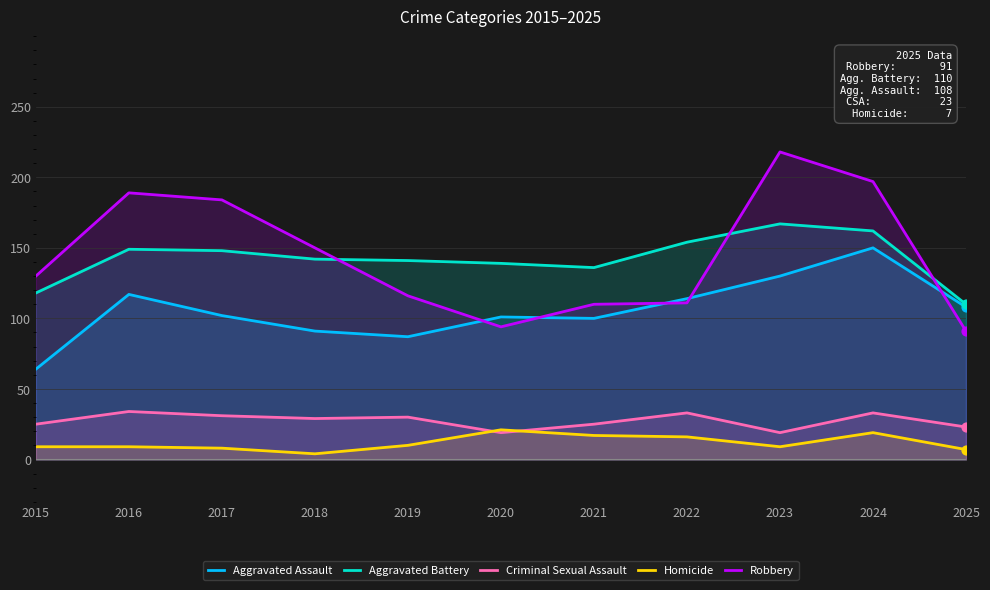

What are all the series names shown in the legend?

Aggravated Assault, Aggravated Battery, Criminal Sexual Assault, Homicide, Robbery